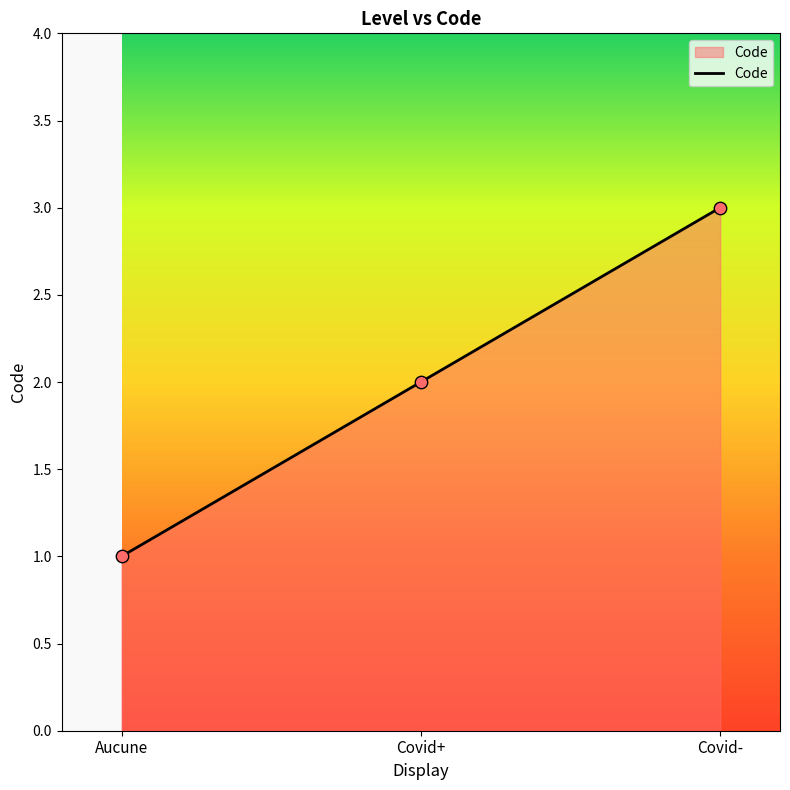

What is the change in value from Aucune to Covid+?

+1